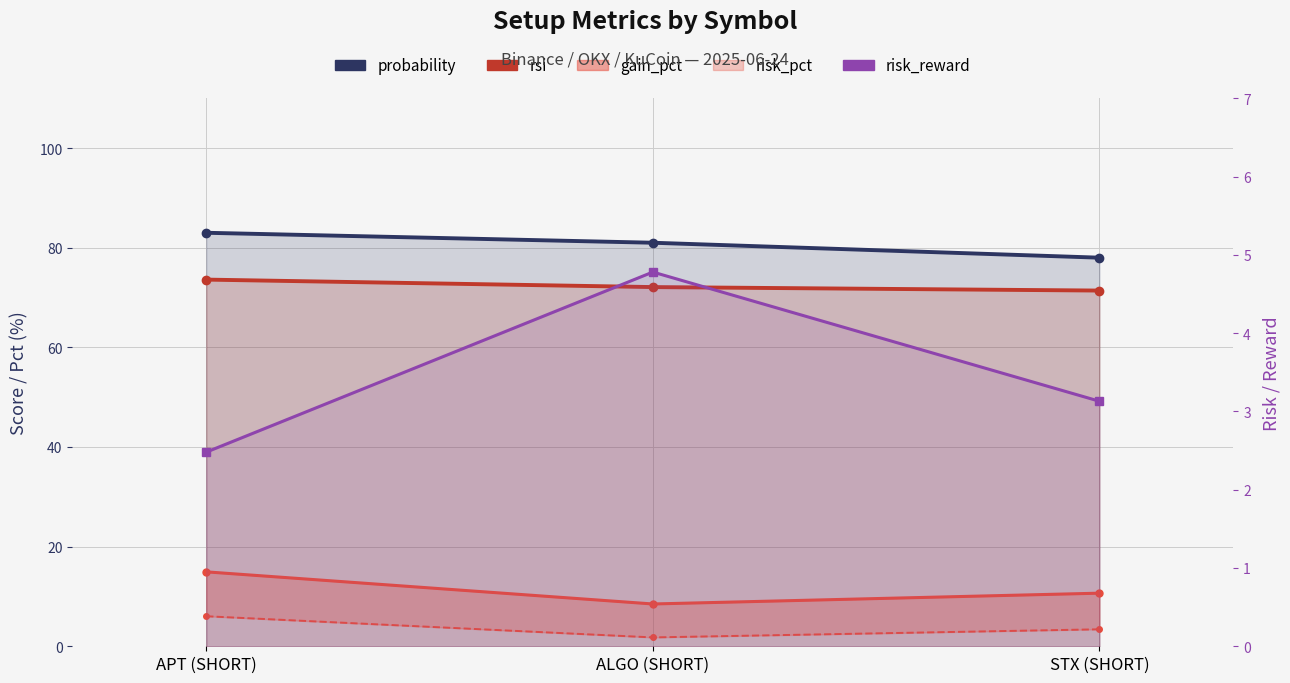

The probability series shows 83.0 at APT (SHORT). True or false?

True